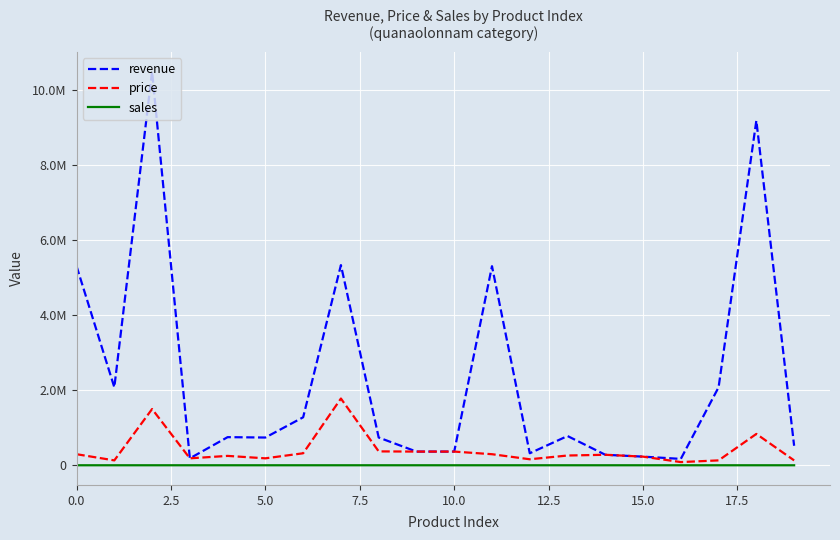

Which series has the largest total across all categories?

revenue